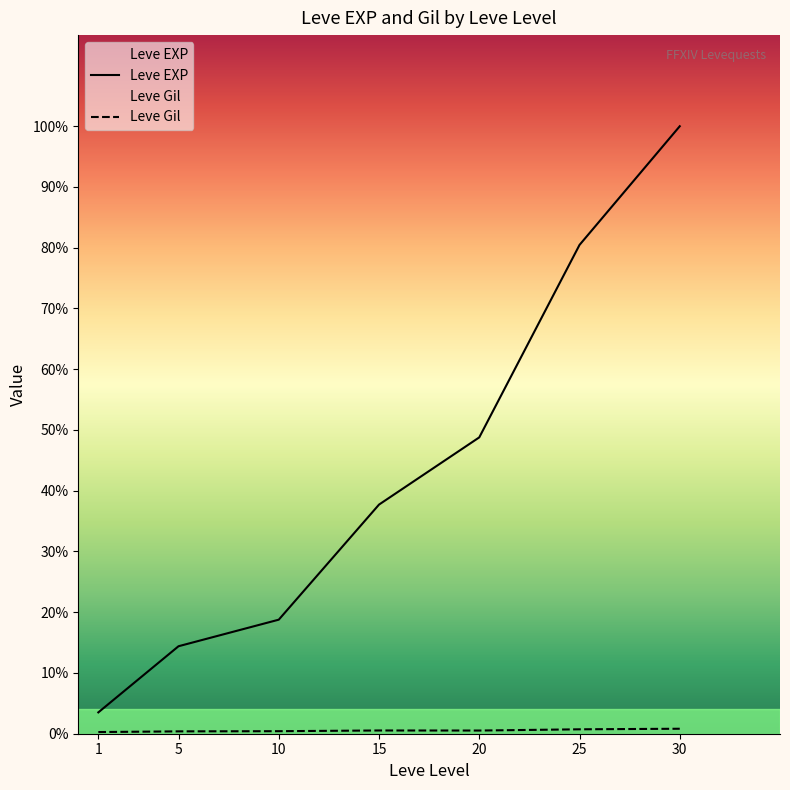

What is the value of the Leve EXP point at the 2nd from the left?

5890.0